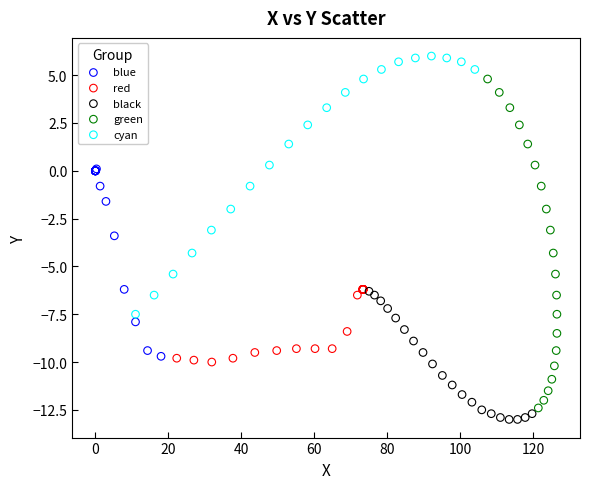

Which series has the largest Y range (max minus min)?

green